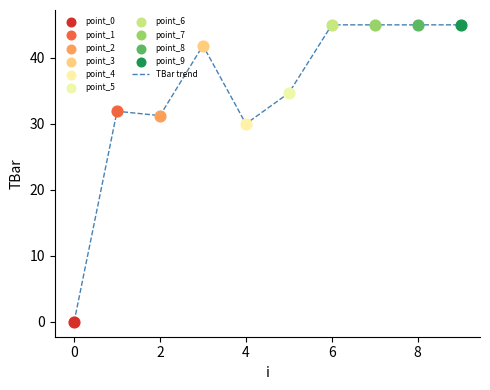

What is the maximum value shown in the chart?

45.0